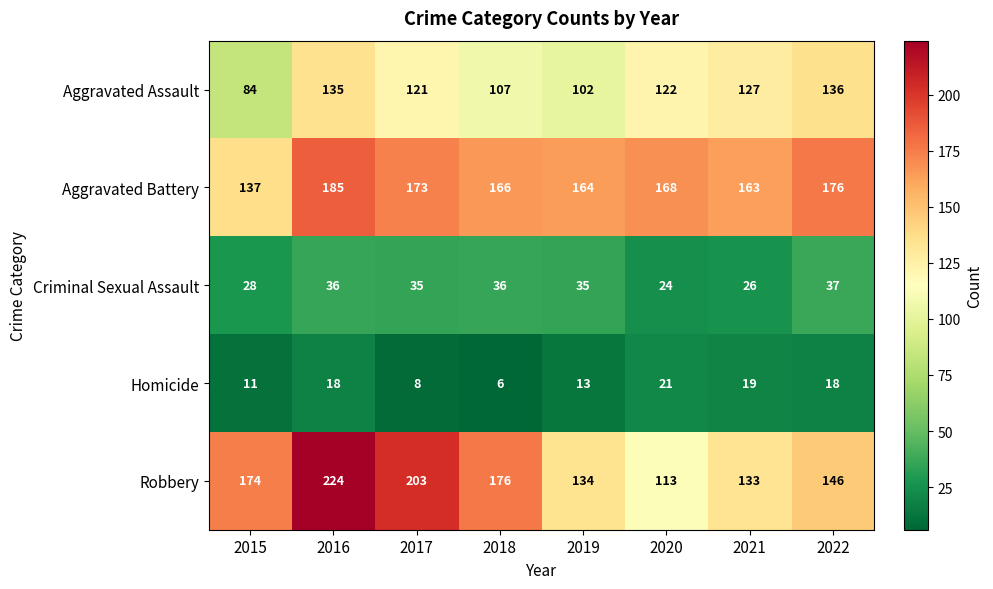

Between 2016 and 2021, which series saw the biggest shift?

Robbery